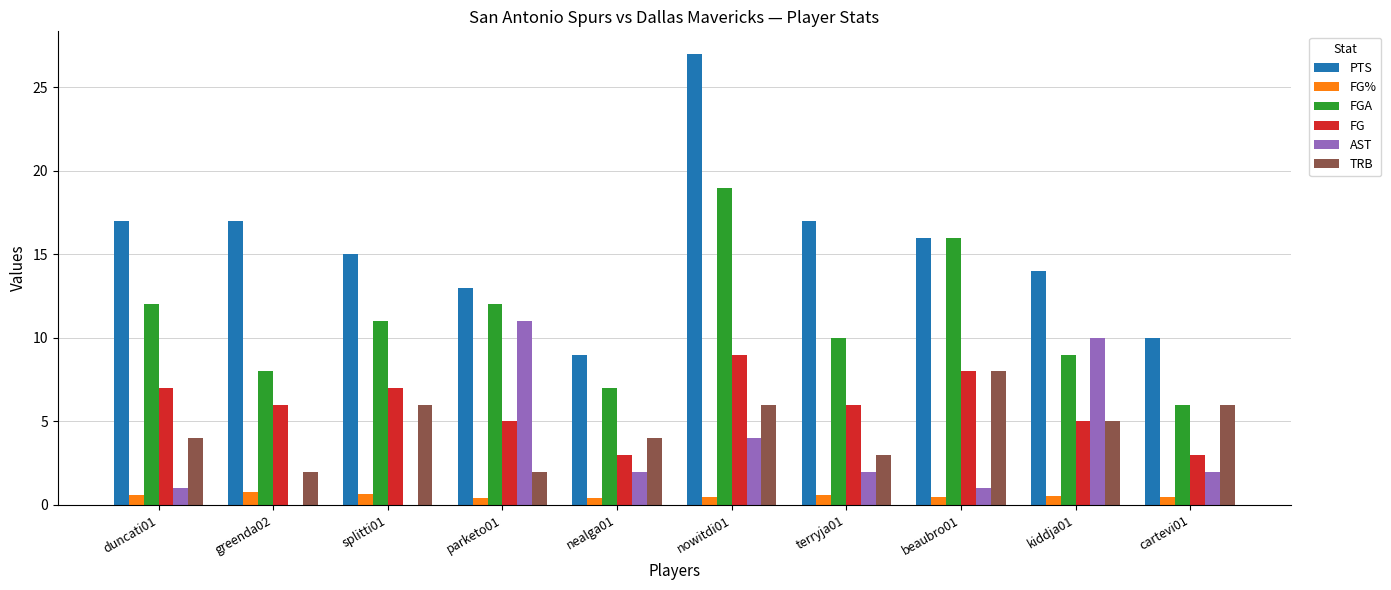

At which category is the sum across all series the highest?

nowitdi01